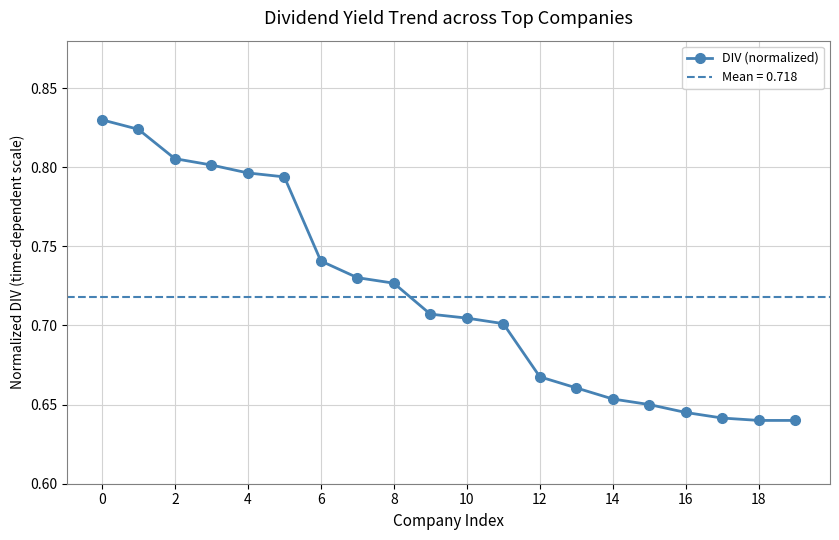

What is the label of the 10th point from the right?

10